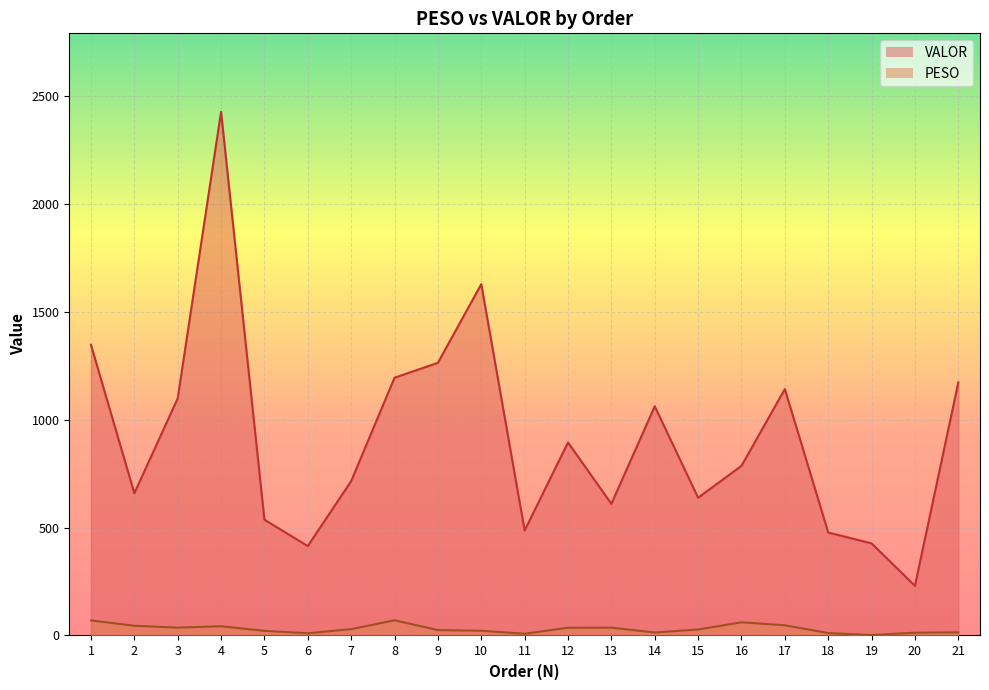

Which series has the largest range (max minus min)?

VALOR